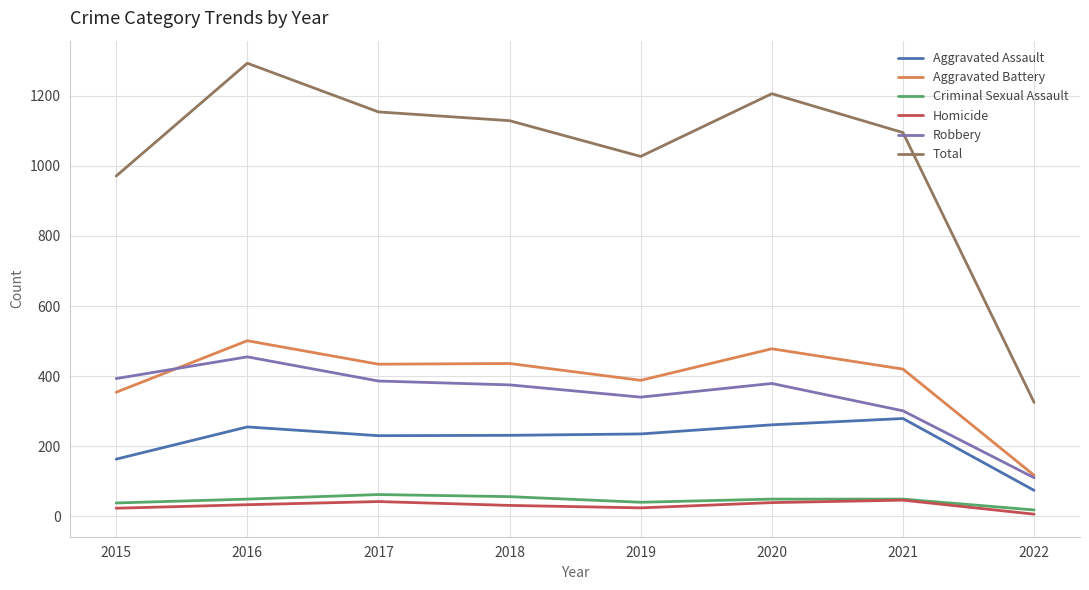

Which label corresponds to the smallest value in the chart?

2022